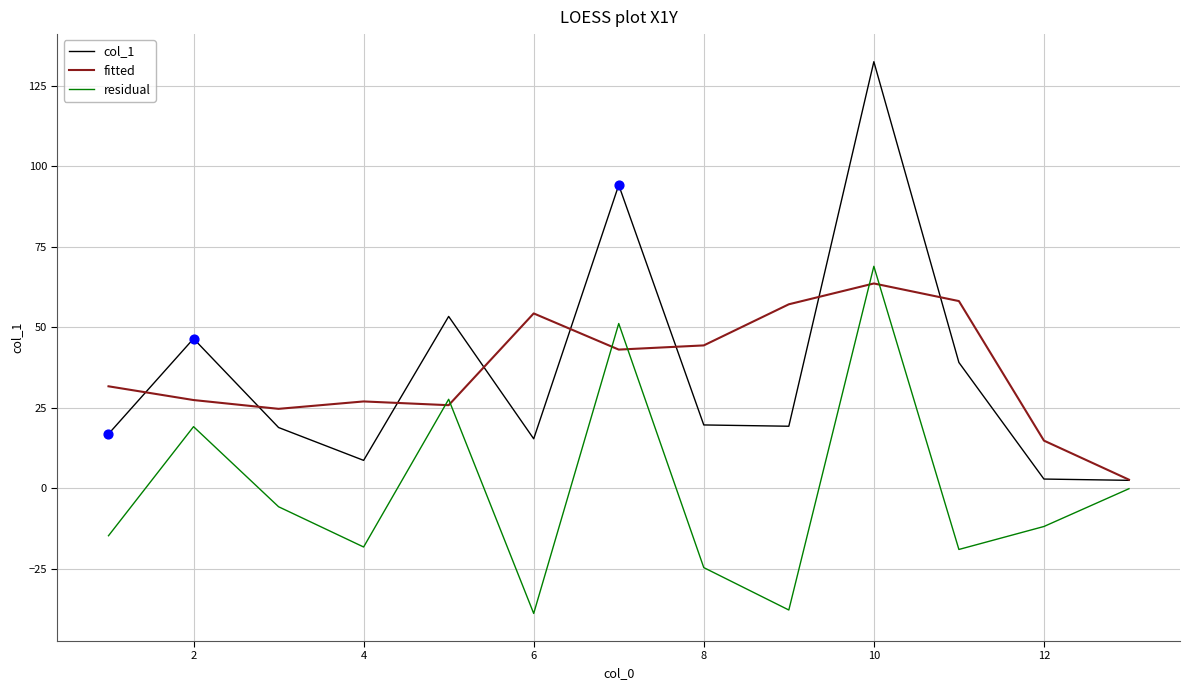

Which series has the widest spread of values?

col_1